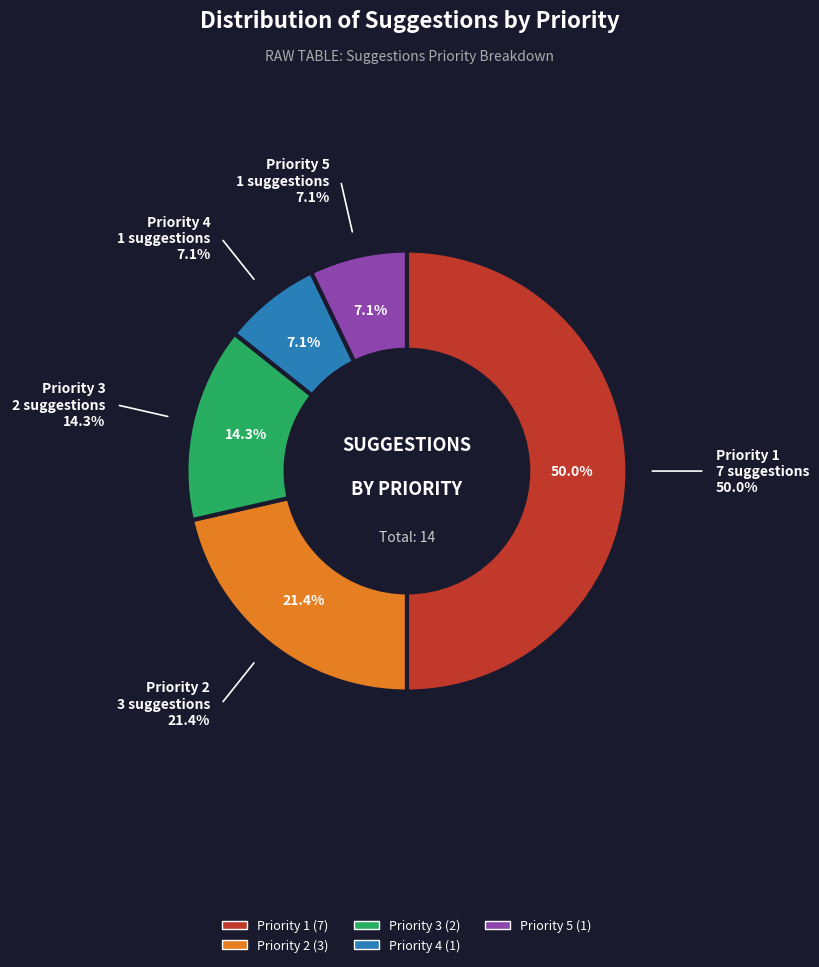

True or false: Priority 1 accounts for 50% of the total.

True